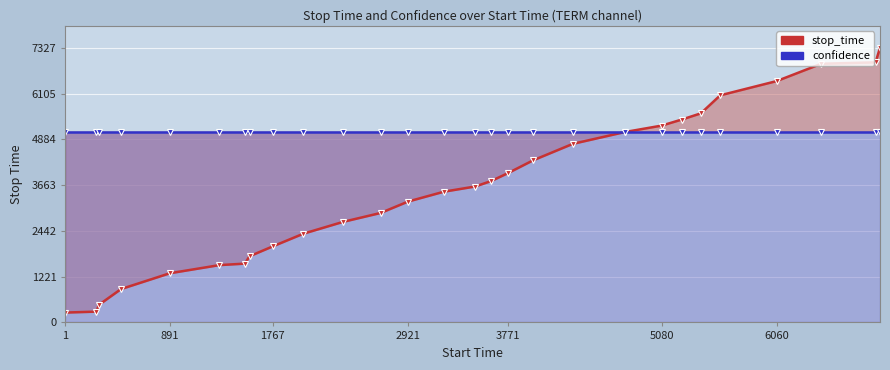

How many lines are shown in the chart?

2